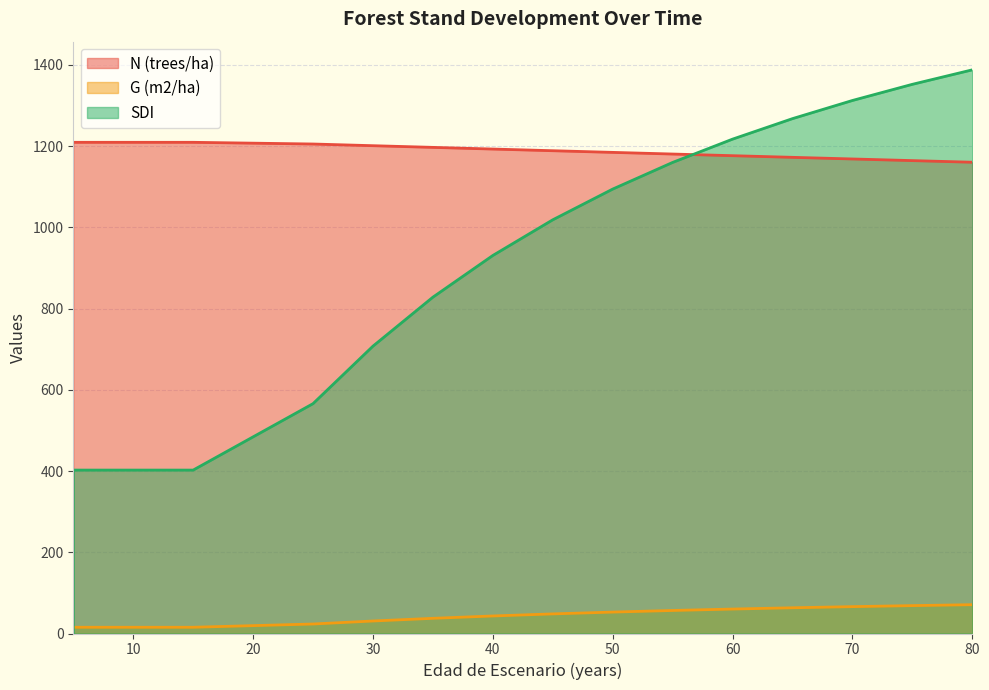

What is the approximate value of G (m2/ha) at 55?

56.7